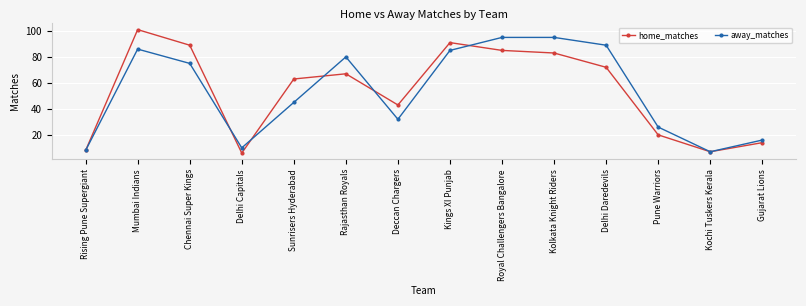

The away_matches series shows 2 at Rising Pune Supergiant. True or false?

False